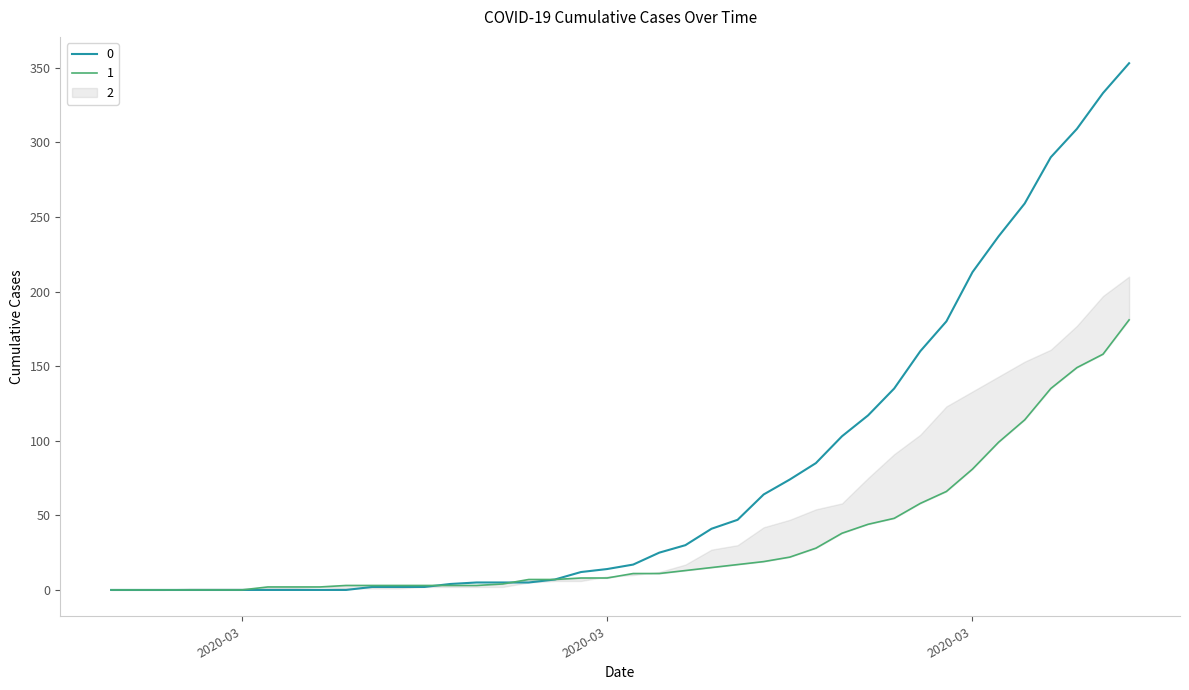

How many values in the 0 series are below 17?

20